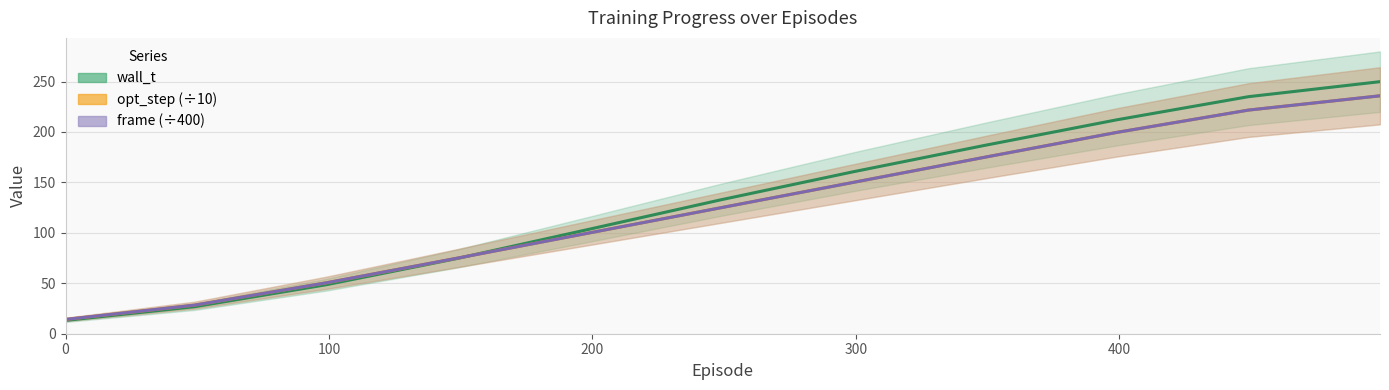

How many data points in opt_step are less than 125?

5